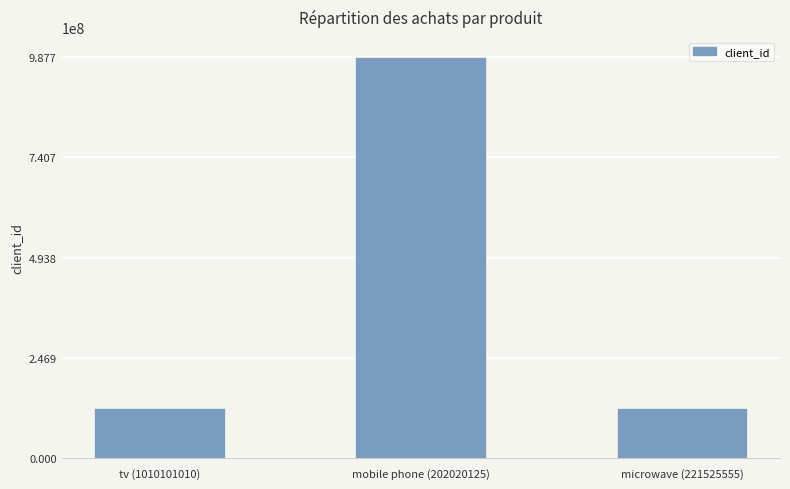

Reading left to right, extract all data points from this chart.

tv (1010101010)=123456789	mobile phone (202020125)=987654321	microwave (221525555)=123456789